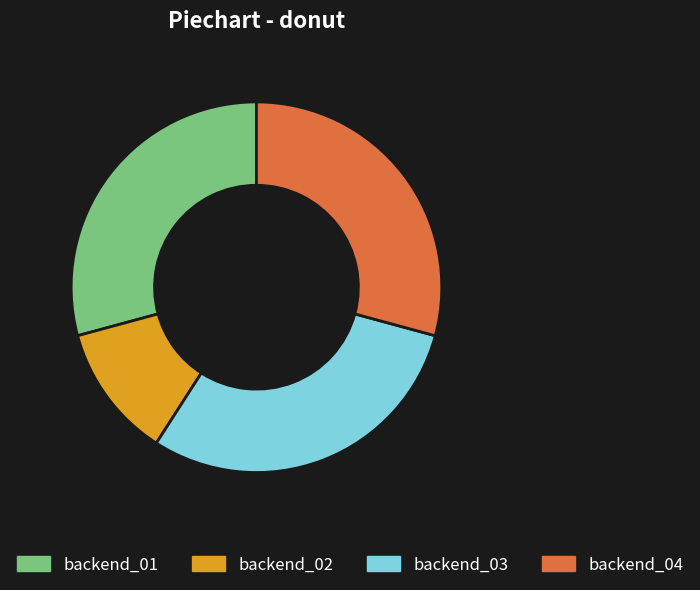

Is there a majority slice in this chart?

No